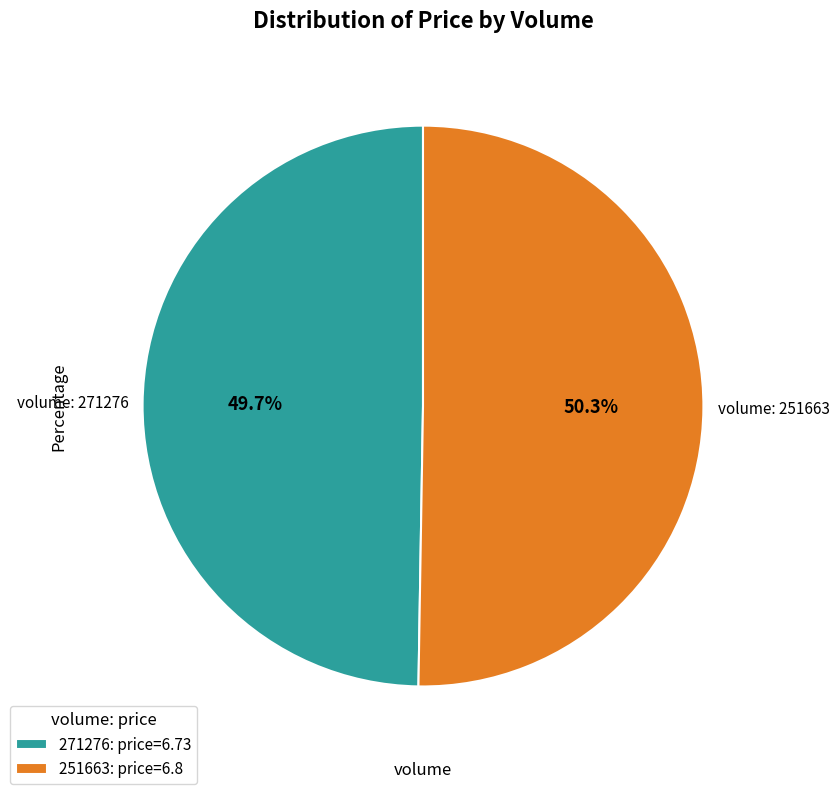

To the nearest percent, what percentage of the pie is 251663?

50%